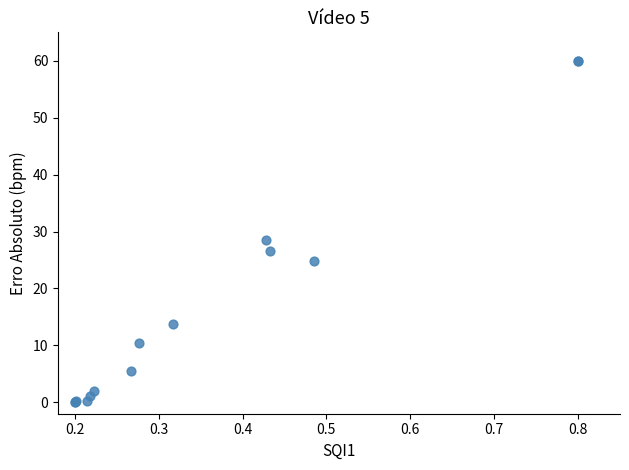

What Y value in the scatter plot is closest to 30?

28.5